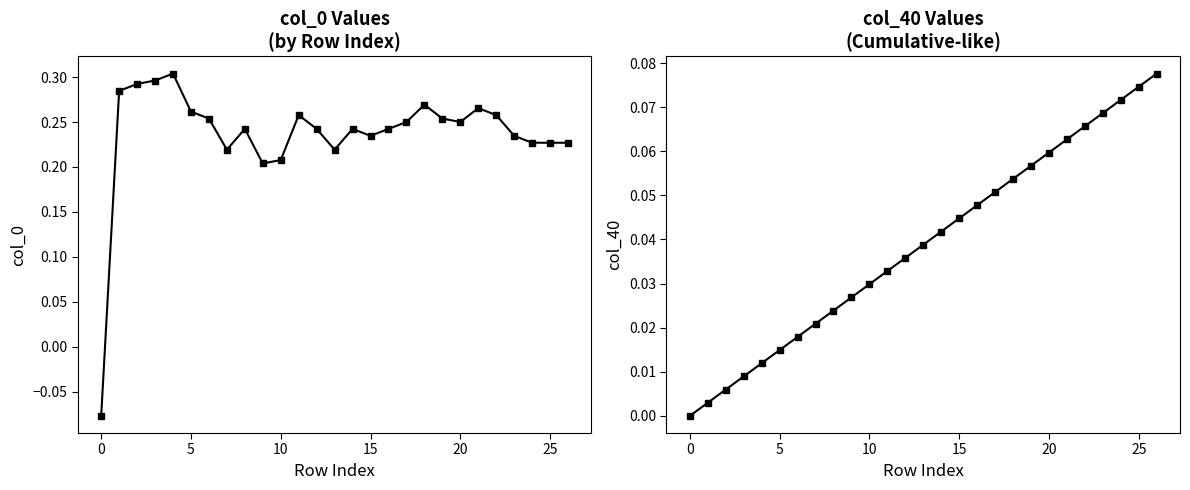

What is the difference between the second highest and minimum values in the col_40 series?

0.1